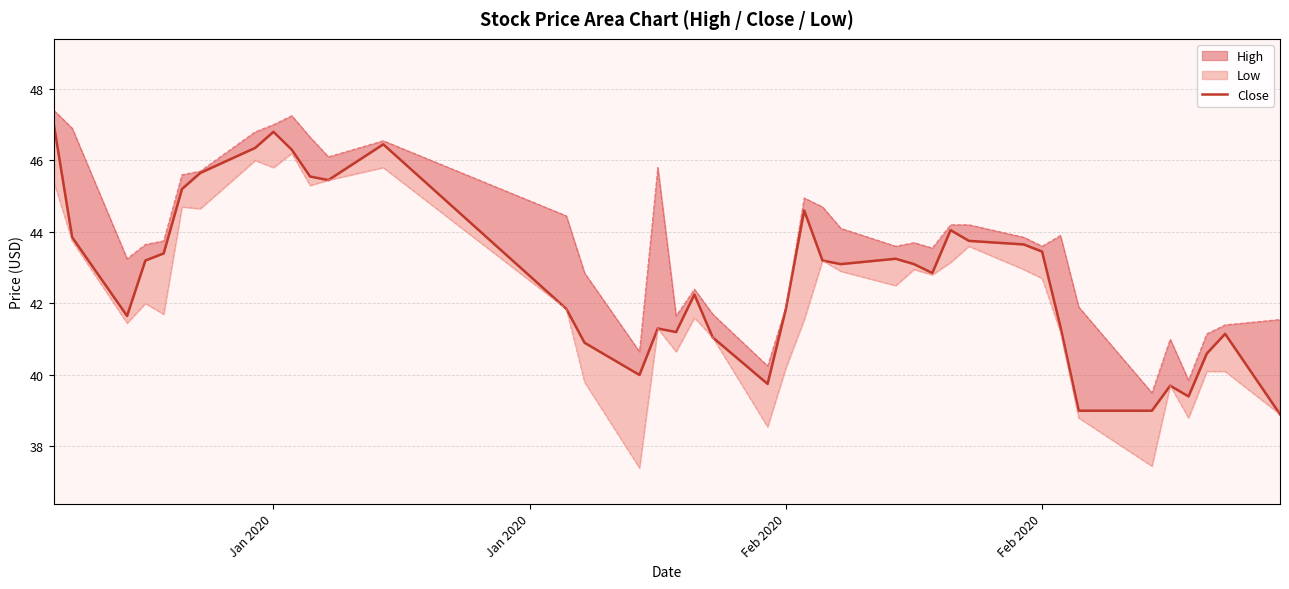

At which label does the data first exceed 43?

Jan 2020